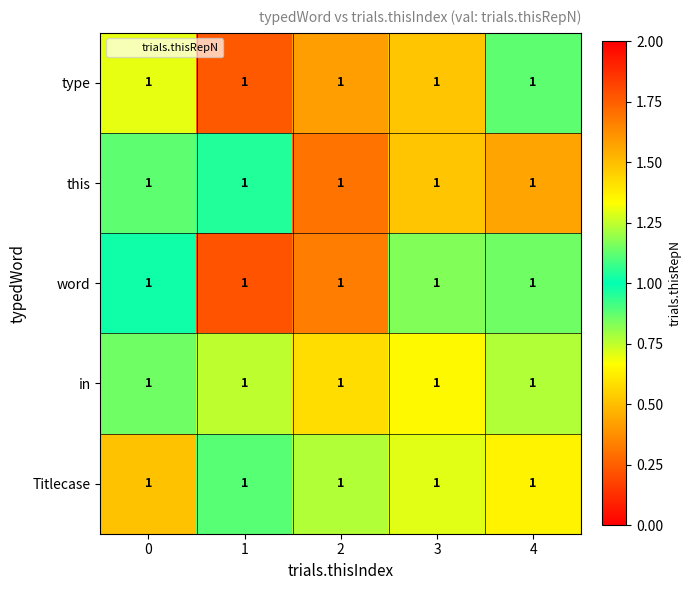

Is it true that Titlecase equals 0.3 at 2?

False